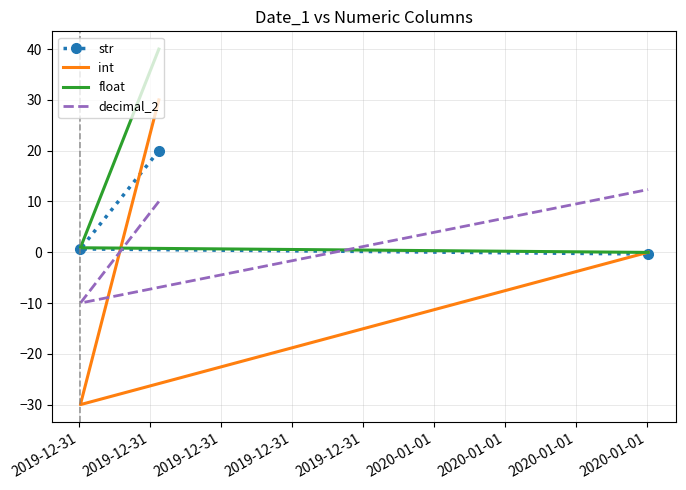

The int series shows -30.0 at 2019-12-31. True or false?

True